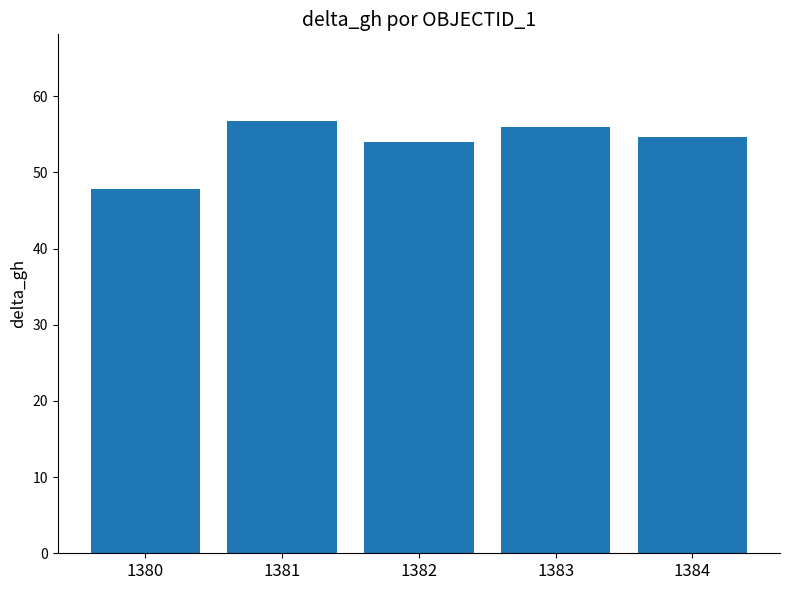

Rank the categories by value from lowest to highest.

1380, 1382, 1384, 1383, 1381